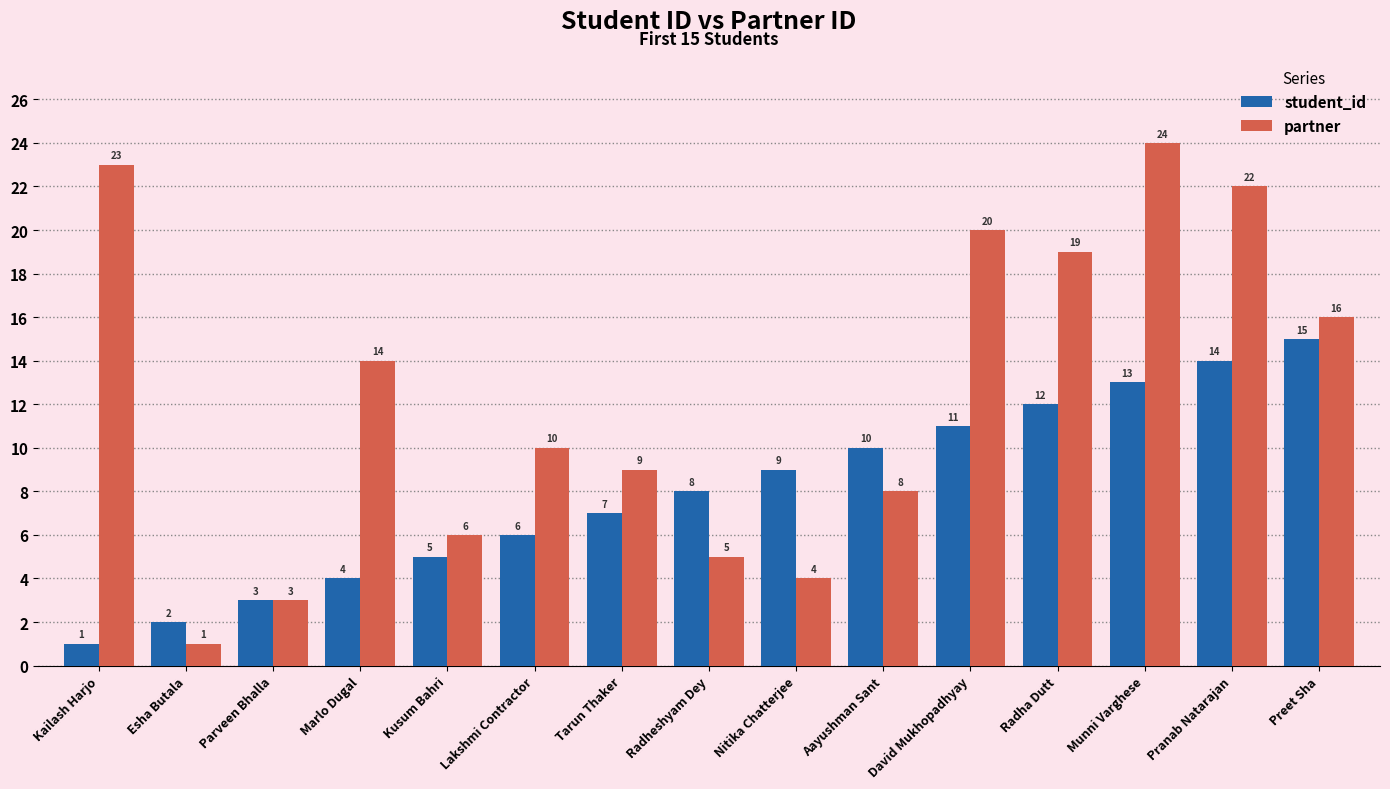

Which series changed the most between Parveen Bhalla and Kusum Bahri?

partner